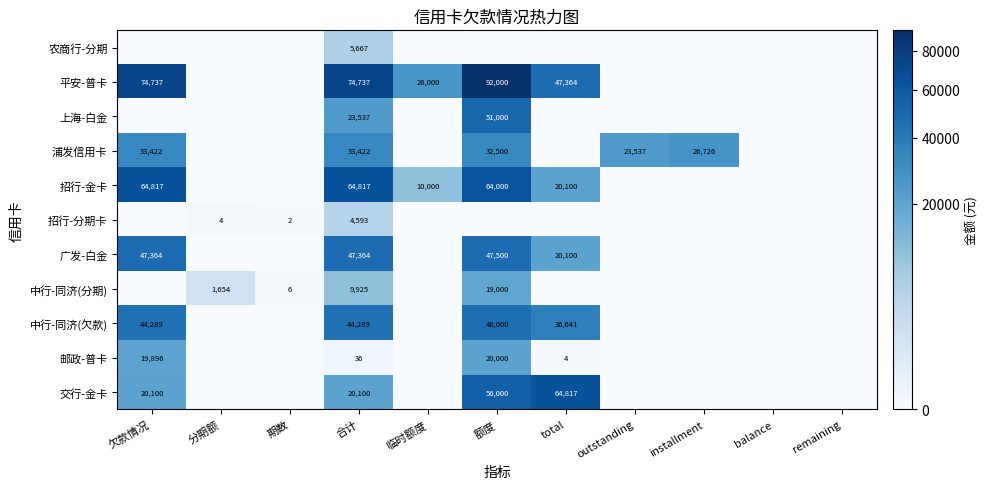

True or false: 中行-同济(分期) has a value of 8927 at 额度.

False